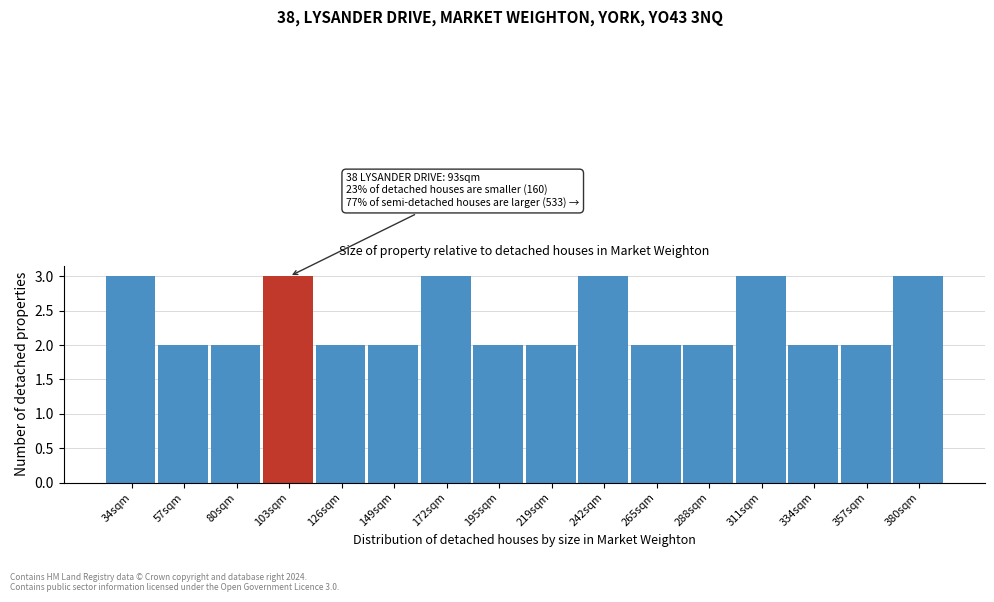

Reading left to right, list all the values displayed in this chart.

3	2	2	3	2	2	3	2	2	3	2	2	3	2	2	3